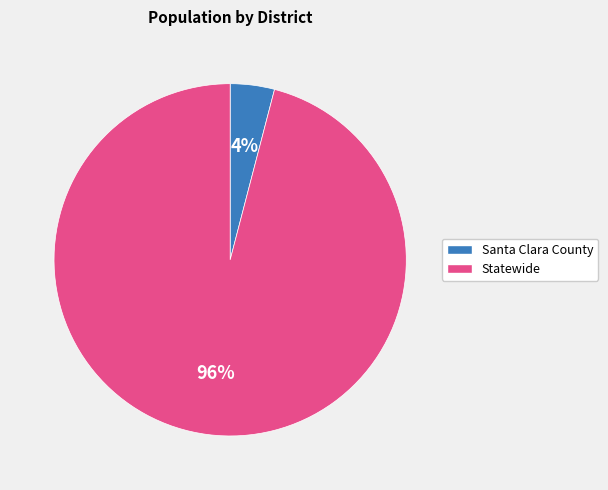

To the nearest percent, what is the difference between the largest and smallest slice percentages?

92%